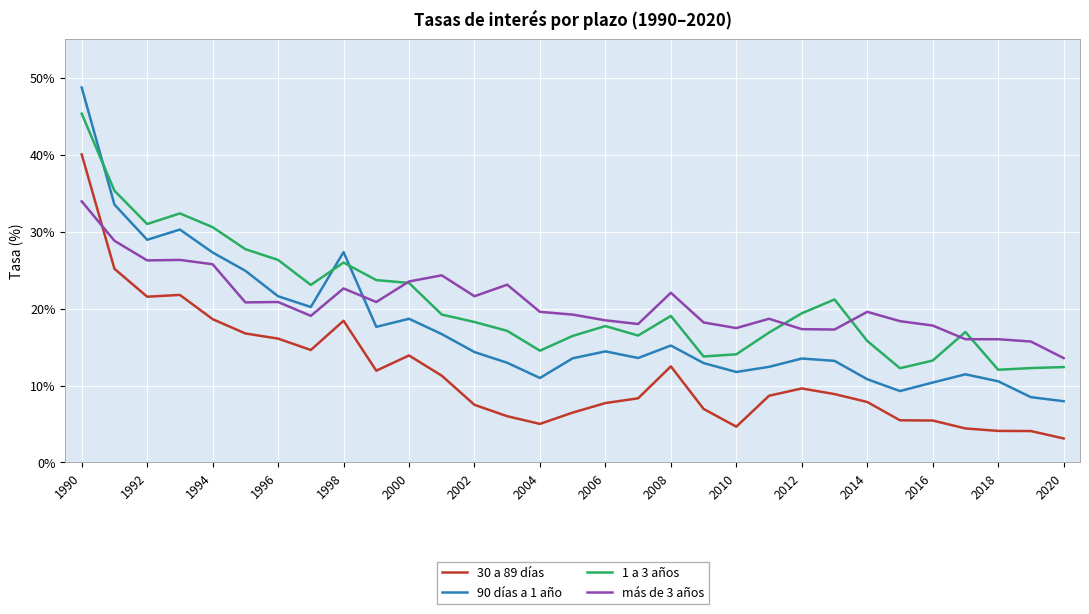

Which series has the widest spread of values?

90 días a 1 año